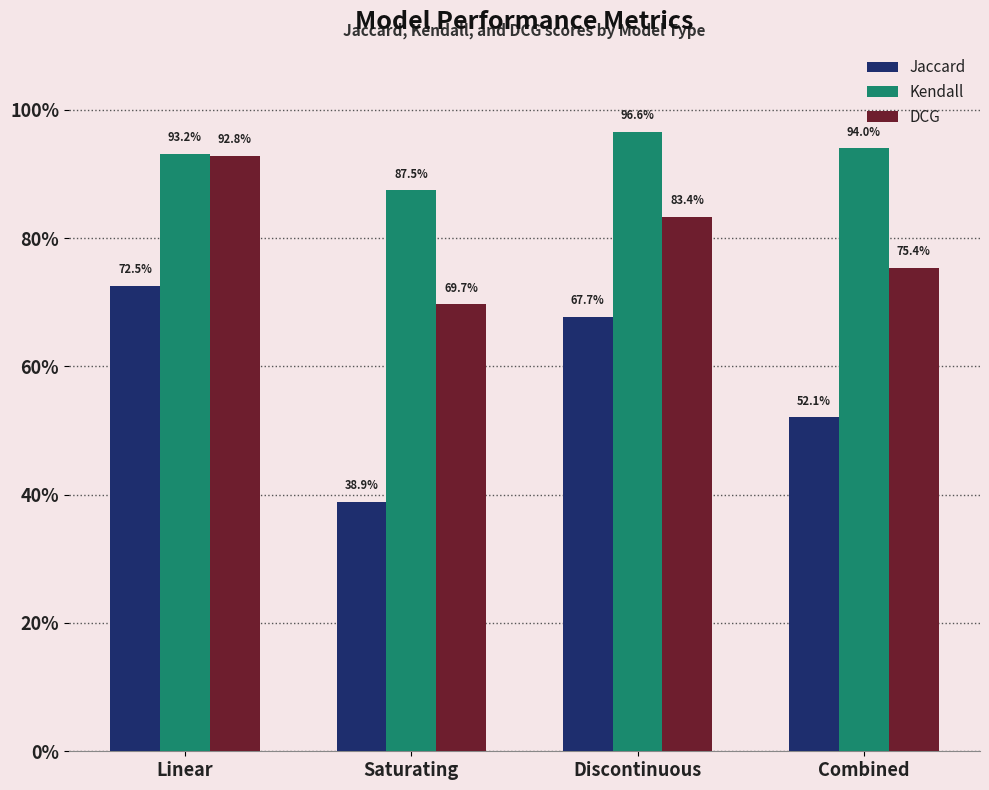

True or false: Kendall has a value of 0.9 at Combined.

True